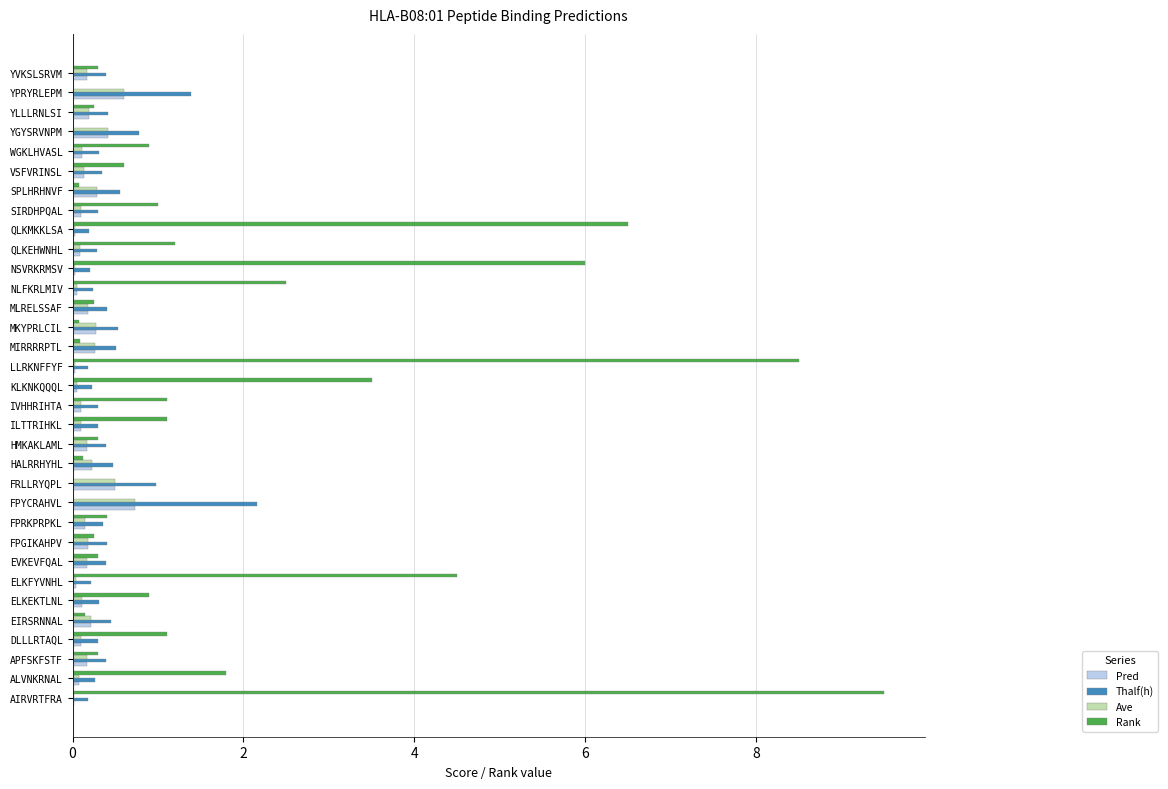

The Rank series shows 1.1 at IVHHRIHTA. True or false?

True